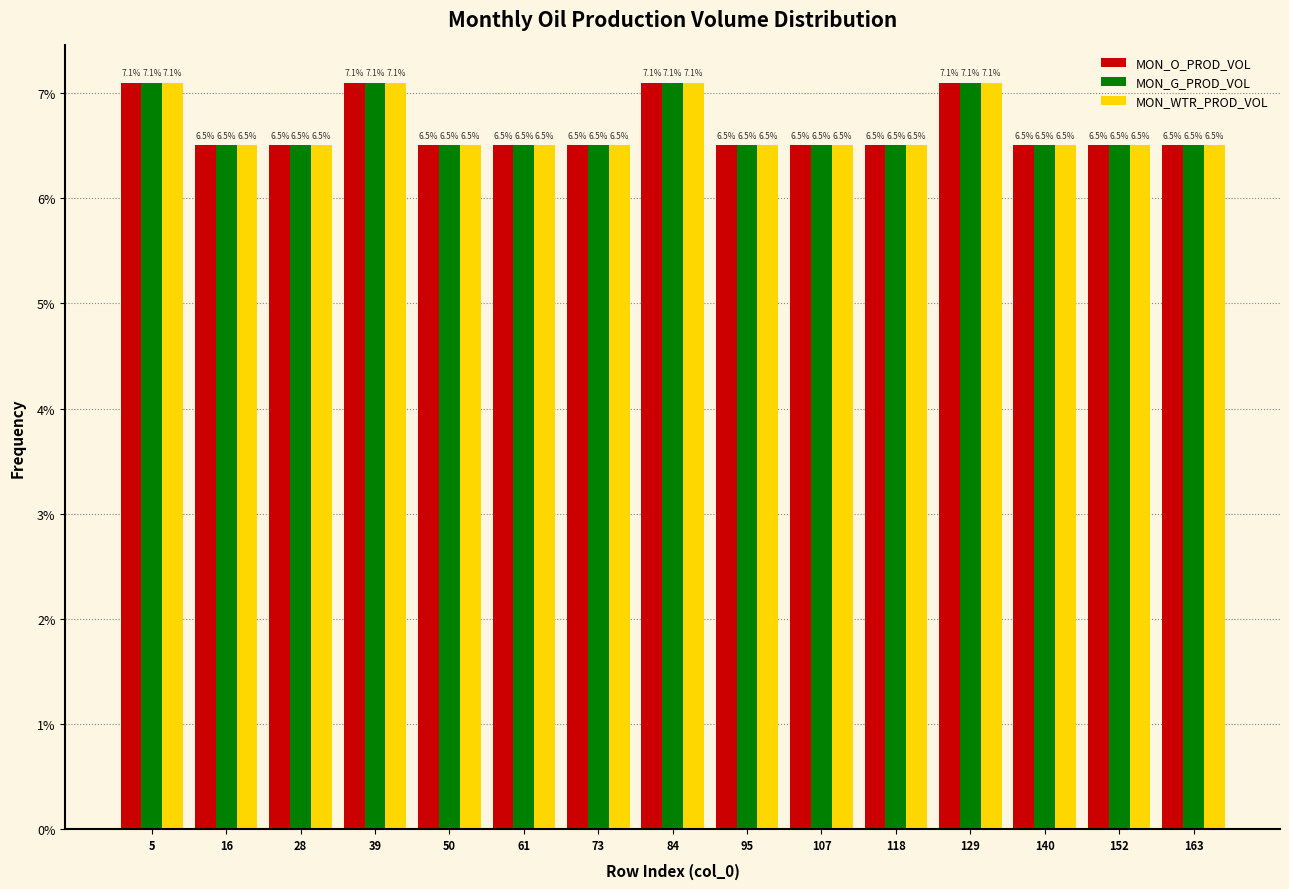

What is the height of the MON_O_PROD_VOL bar covering 124 to 136 on the x-axis? The bar edges are not printed on the chart, so give them approximately, as read against the axis.

7.1